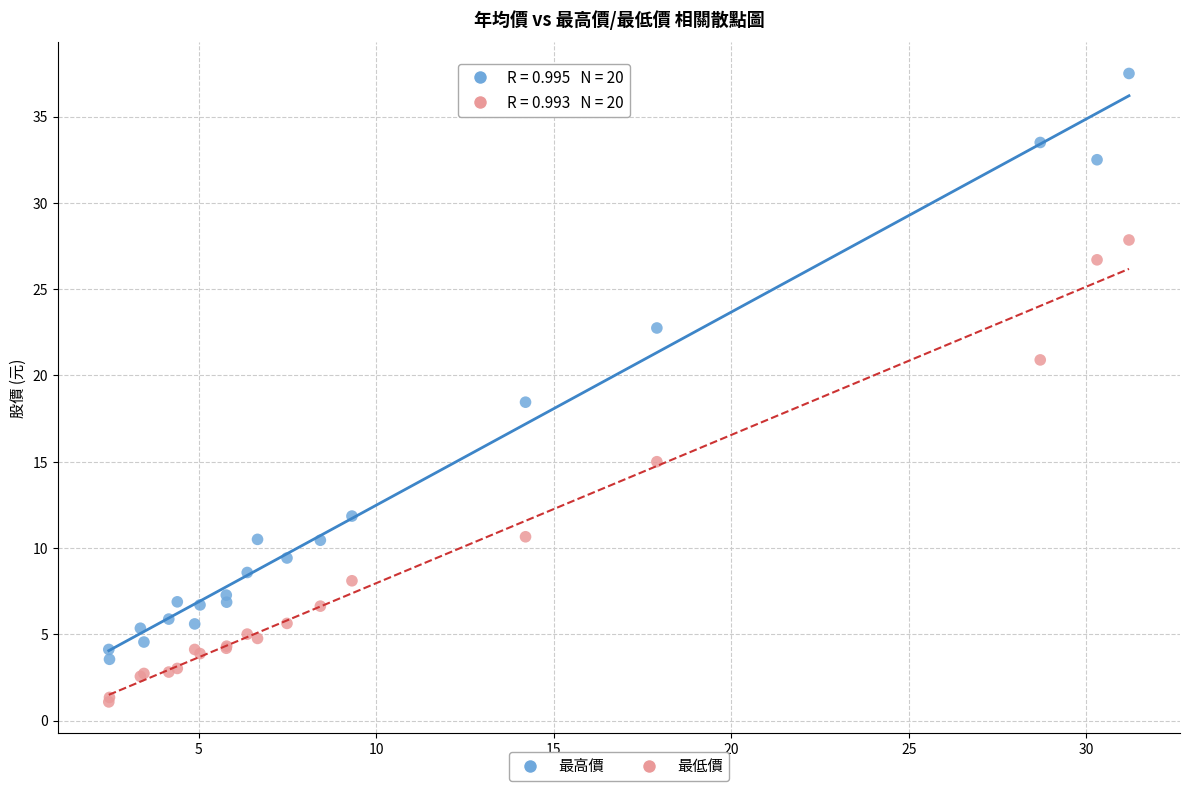

Which series reaches the minimum Y coordinate?

最低價